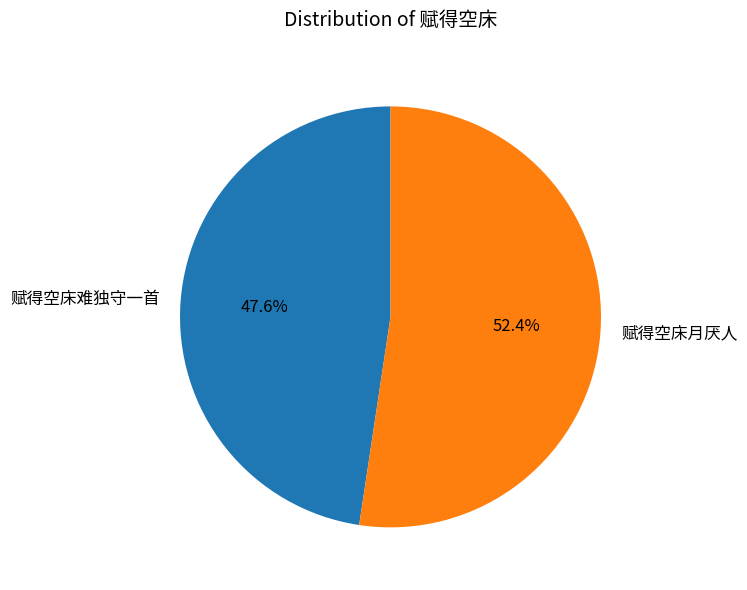

Rank the categories by value from lowest to highest.

赋得空床难独守一首, 赋得空床月厌人